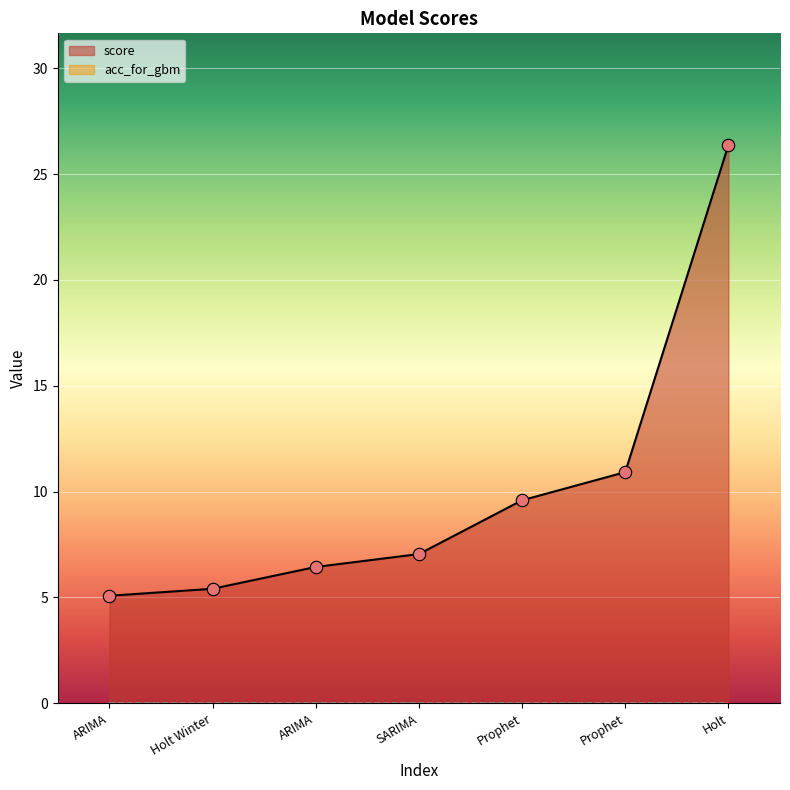

Approximately how many times larger is the value at SARIMA compared to Holt Winter?

1.3